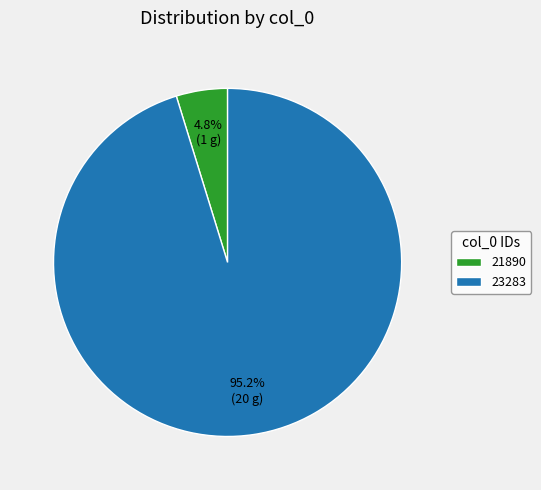

Which has a higher value, 21890 or 23283?

23283